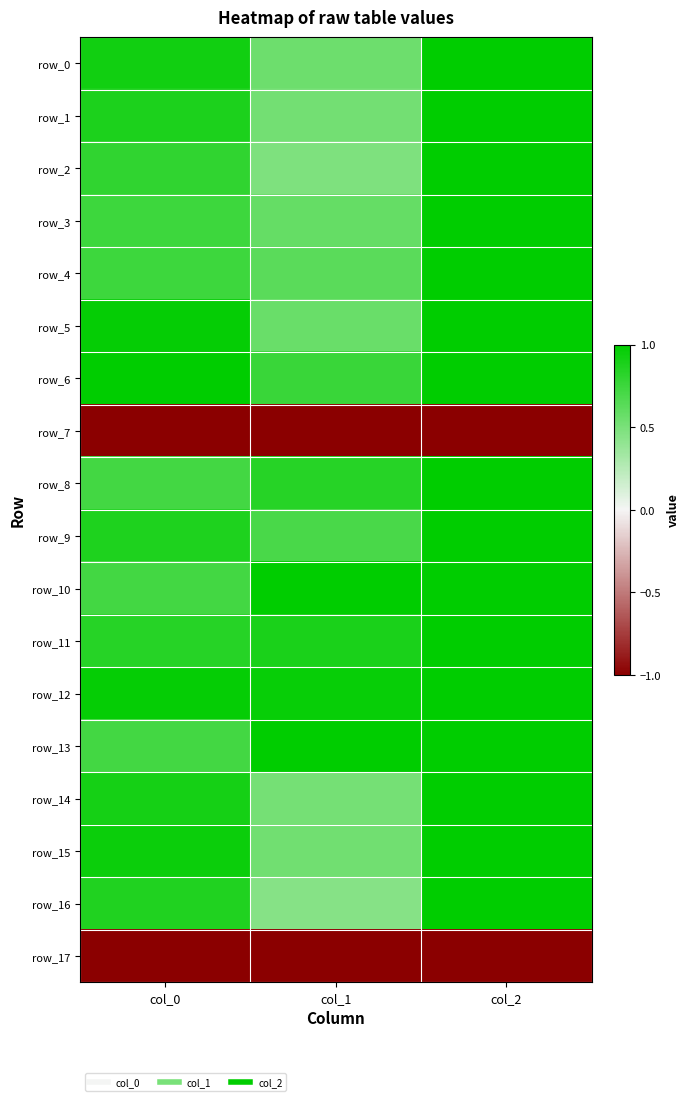

Between col_1 and col_2, which is larger?

col_2